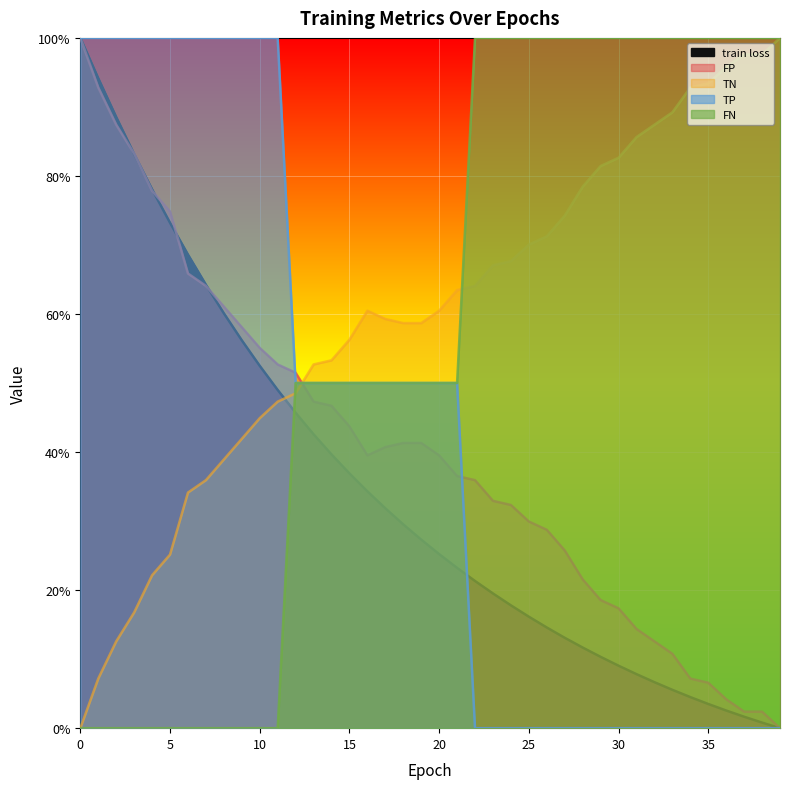

List the labels in order of TP value, smallest first.

22, 23, 24, 25, 26, 27, 28, 29, 30, 31, 32, 33, 34, 35, 36, 37, 38, 39, 12, 13, 14, 15, 16, 17, 18, 19, 20, 21, 0, 1, 2, 3, 4, 5, 6, 7, 8, 9, 10, 11